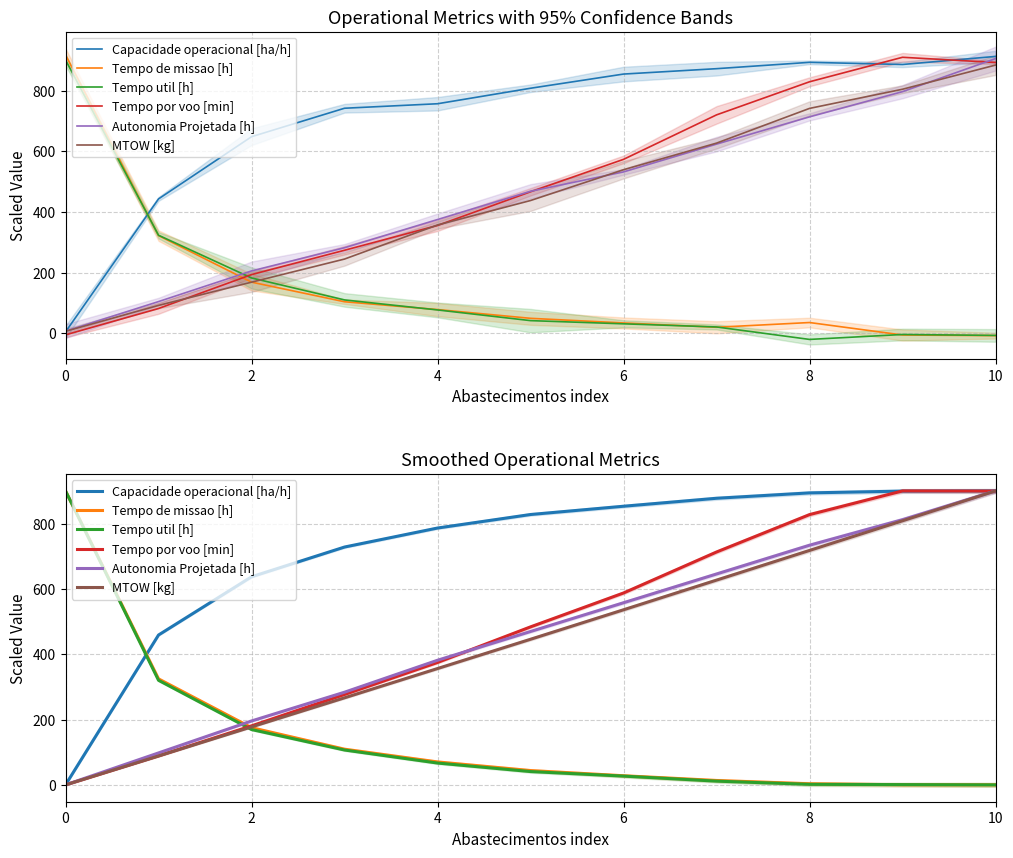

Which series changed the most between 8 and 9?

MTOW [kg]